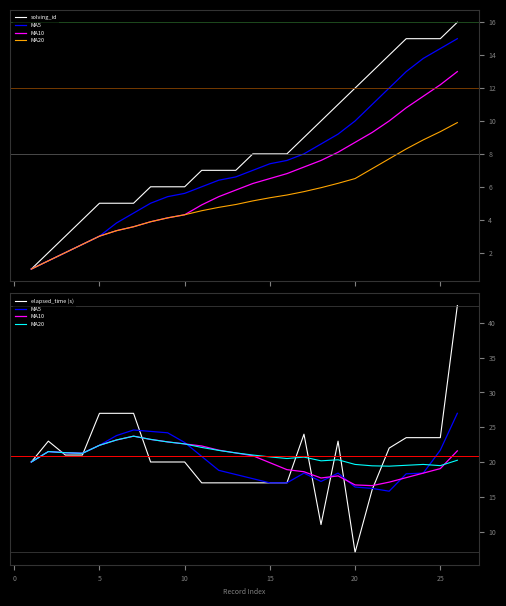

Does the chart have visible grid lines?

No